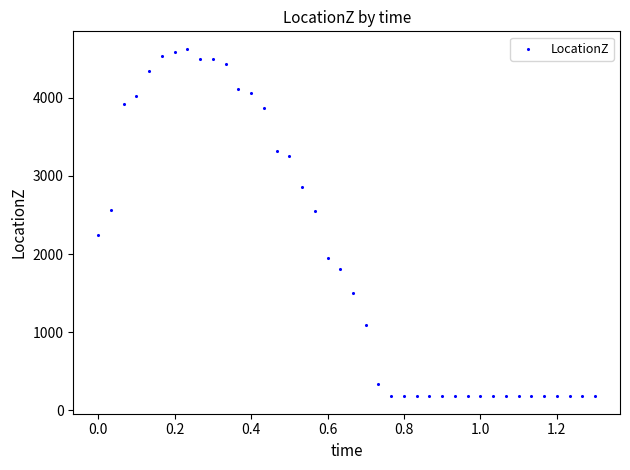

What is the range of Y values (max minus min)?

4447.8